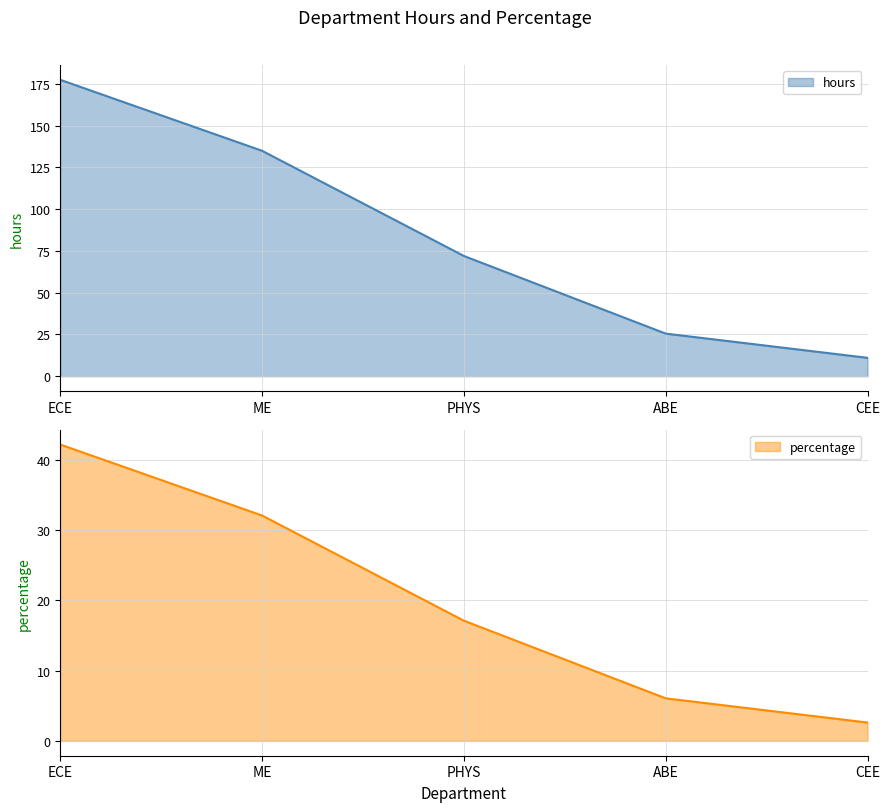

Reading left to right, transcribe all the data shown in this chart.

hours: 177.5	135.0	72.0	25.5	11.0
percentage: 42.2	32.1	17.1	6.1	2.6